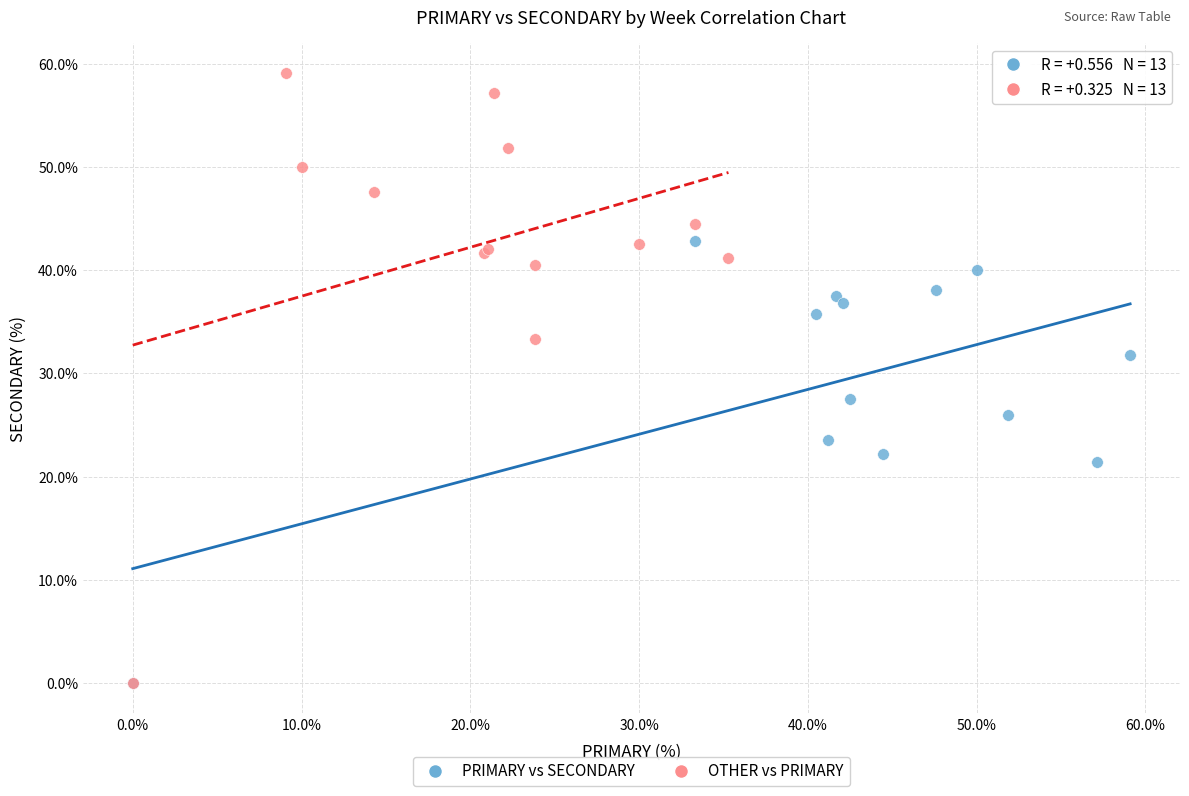

Which series reaches the maximum Y coordinate?

OTHER vs PRIMARY